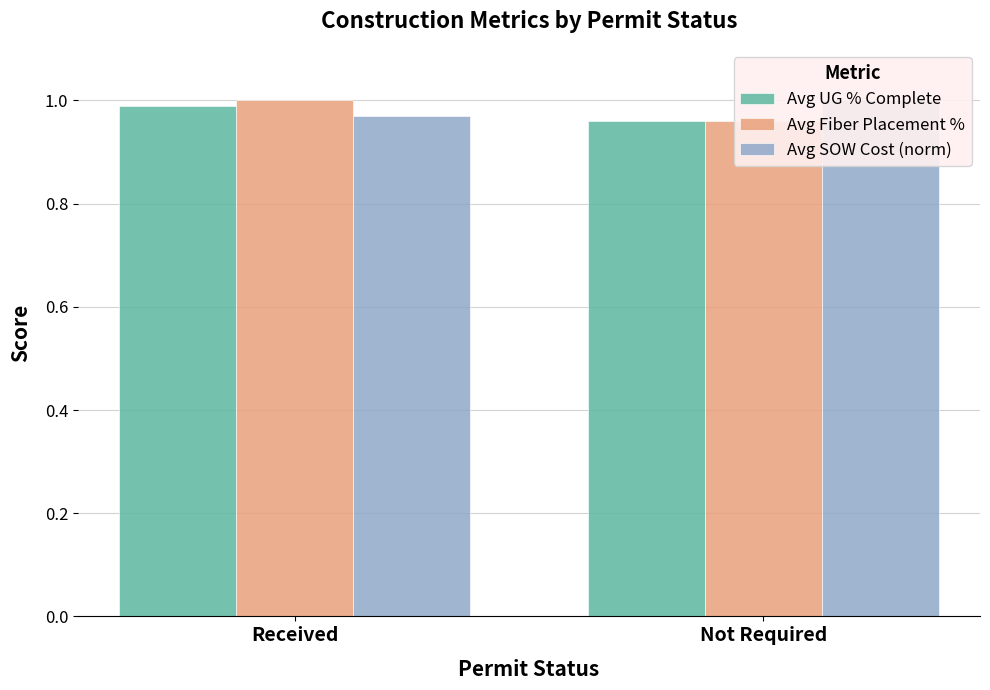

Does the chart contain any negative values?

No